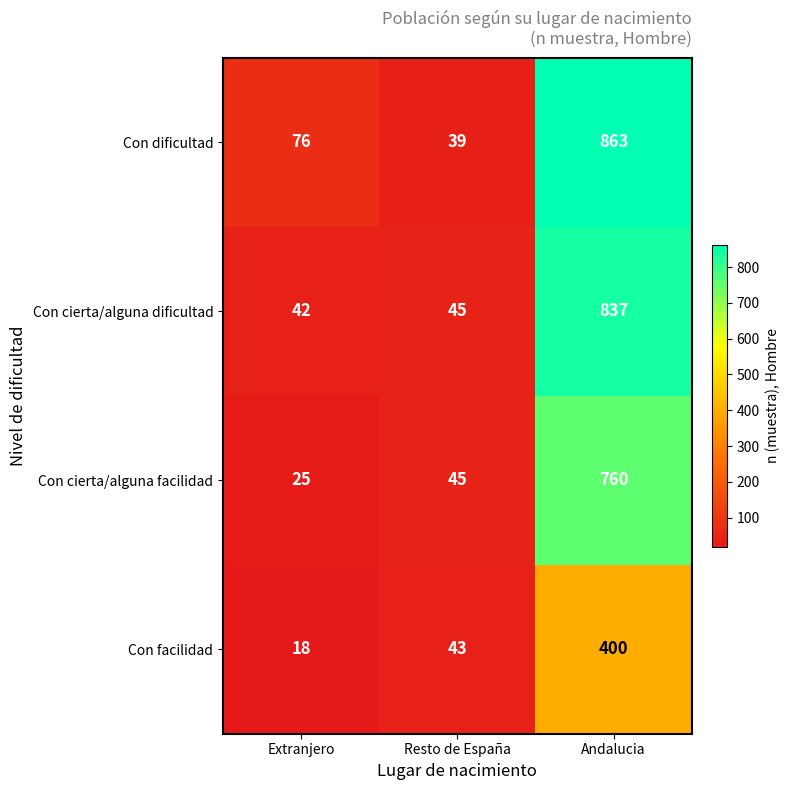

What is the sum of the Con cierta/alguna facilidad values at Andalucia and Resto de España?

805